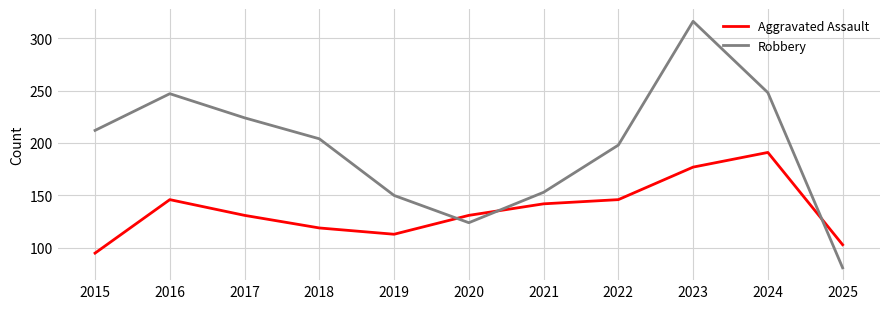

The value of Robbery at 2022 is 198. True or false?

True